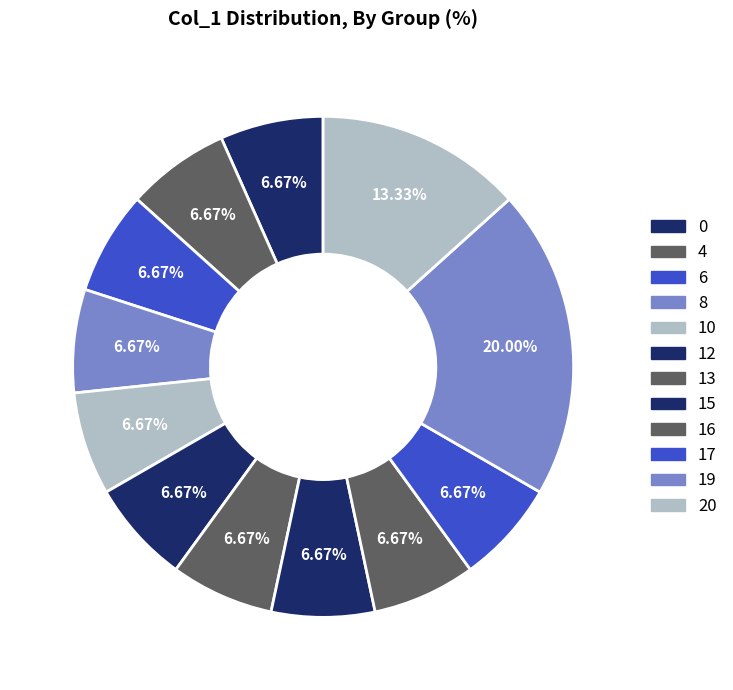

What is the largest slice in the pie chart?

19